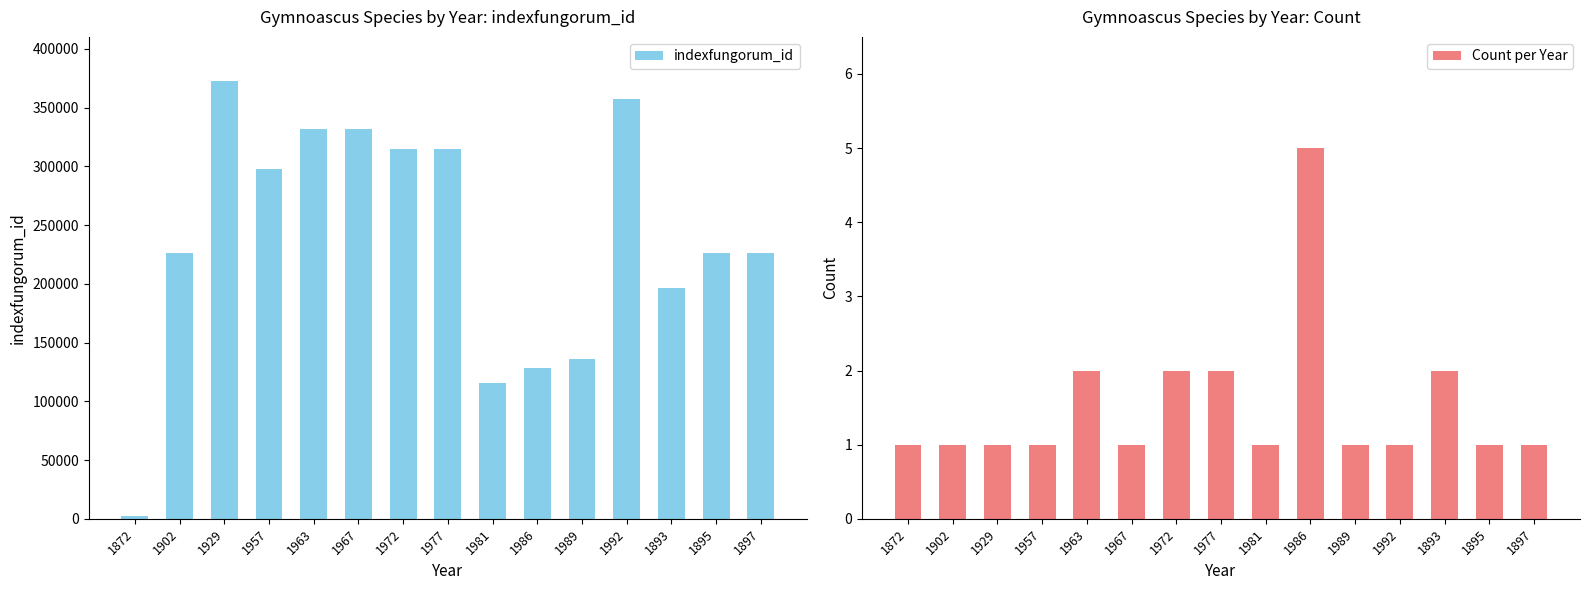

Reading left to right, transcribe all the data shown in this chart.

indexfungorum_id: 2168	225997	372927	298016	331569	331570	314769	314772	115888	128477	135701	357579	196303	226400	226077
Count per Year: 1	1	1	1	2	1	2	2	1	5	1	1	2	1	1